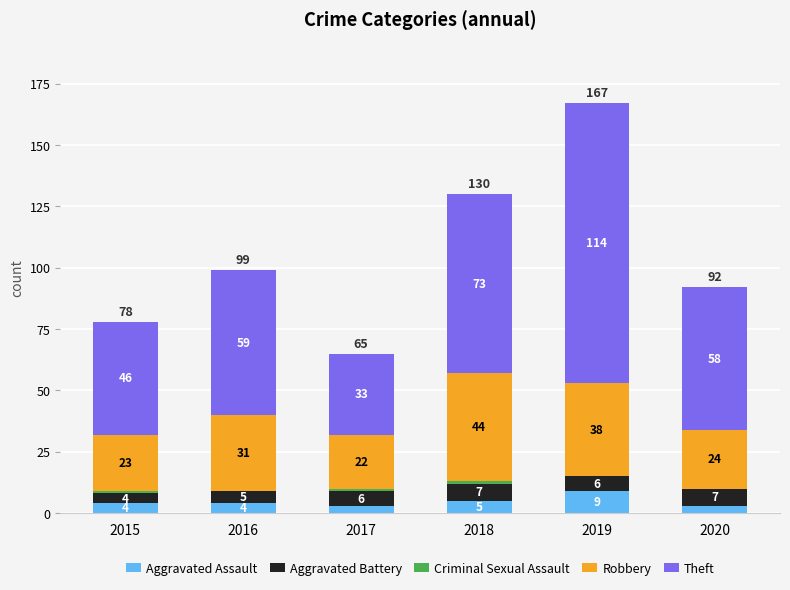

What is the highest value of the Aggravated Assault series?

9